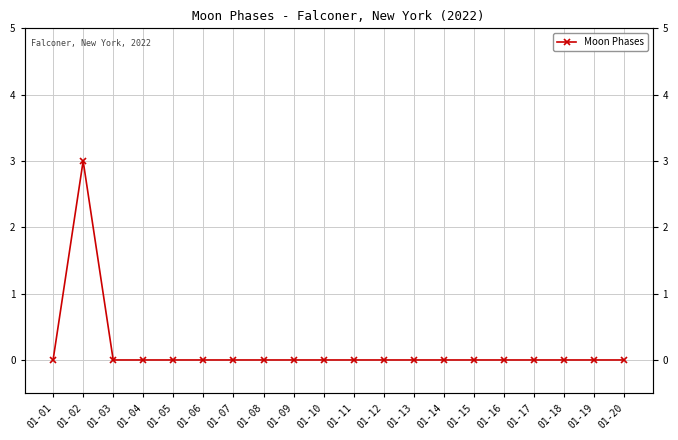

Between 01-19 and 01-11, which is larger?

01-19